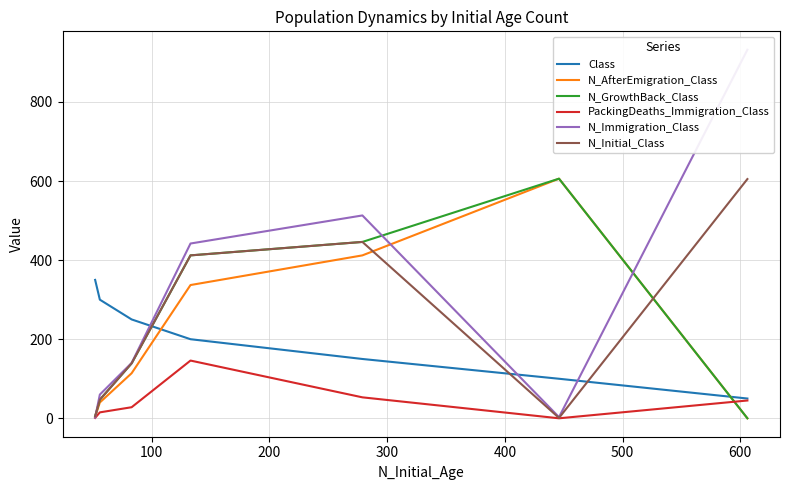

Between 500 and 200, which is larger?

500